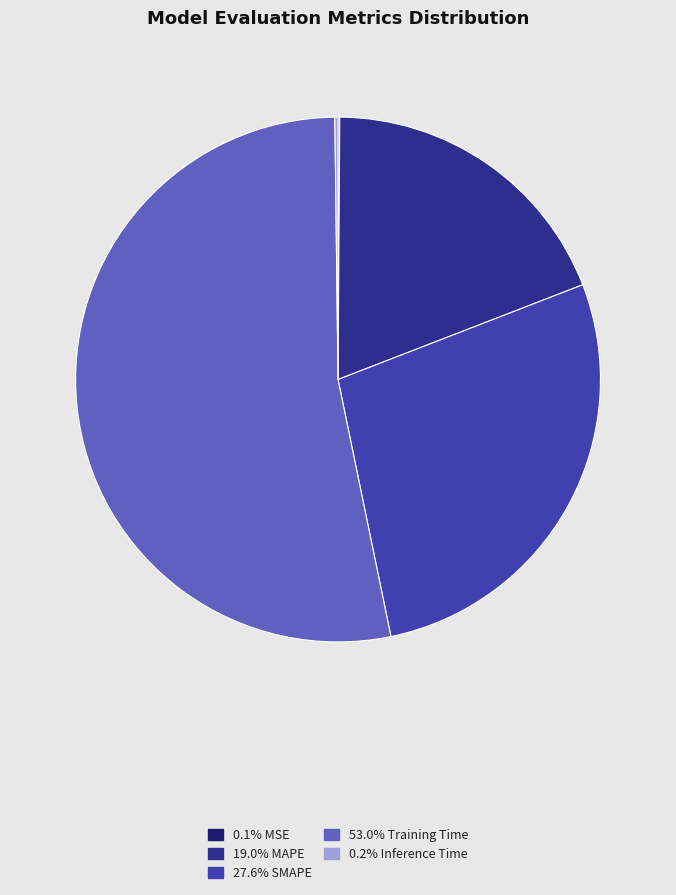

Is there any slice that represents more than half of the pie?

Yes